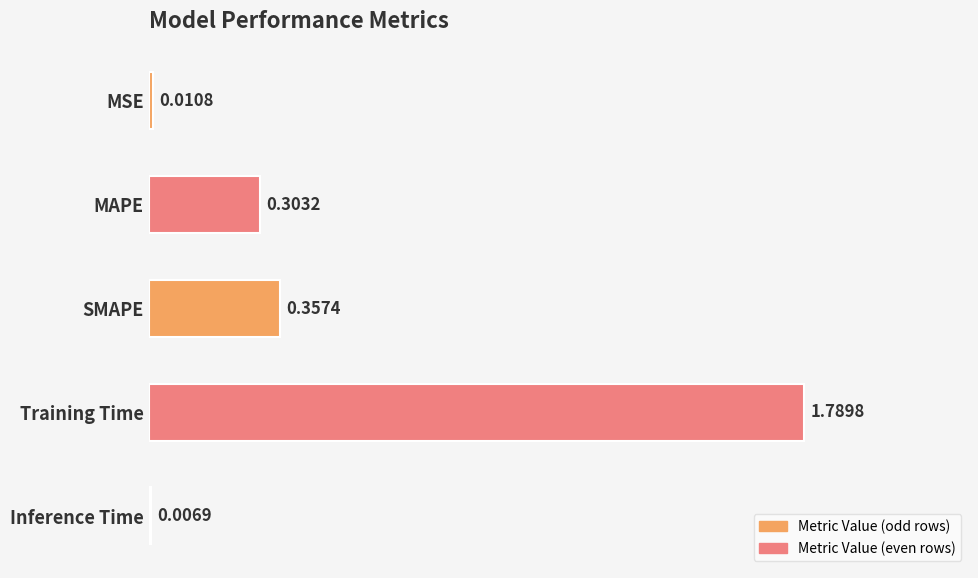

Which category has the lowest value across all series?

Inference Time